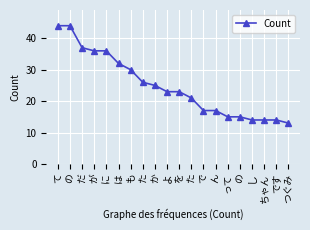

The value at ん is 17. True or false?

True